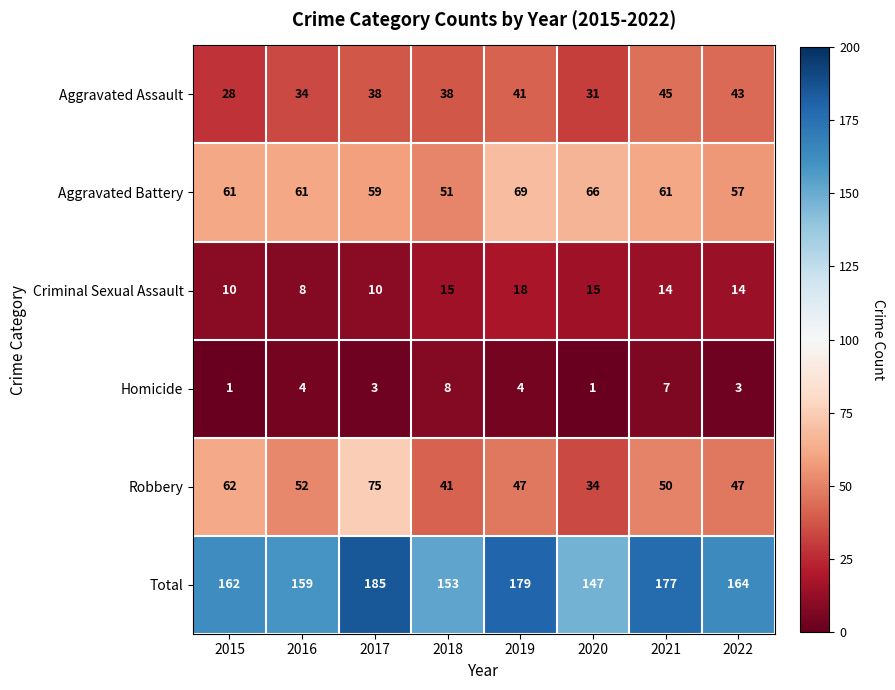

What is the highest value of the Aggravated Battery series?

69